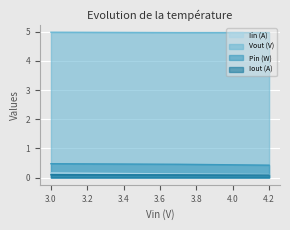

True or false: Pin (W) has a value of 0.8 at 4.2.

False